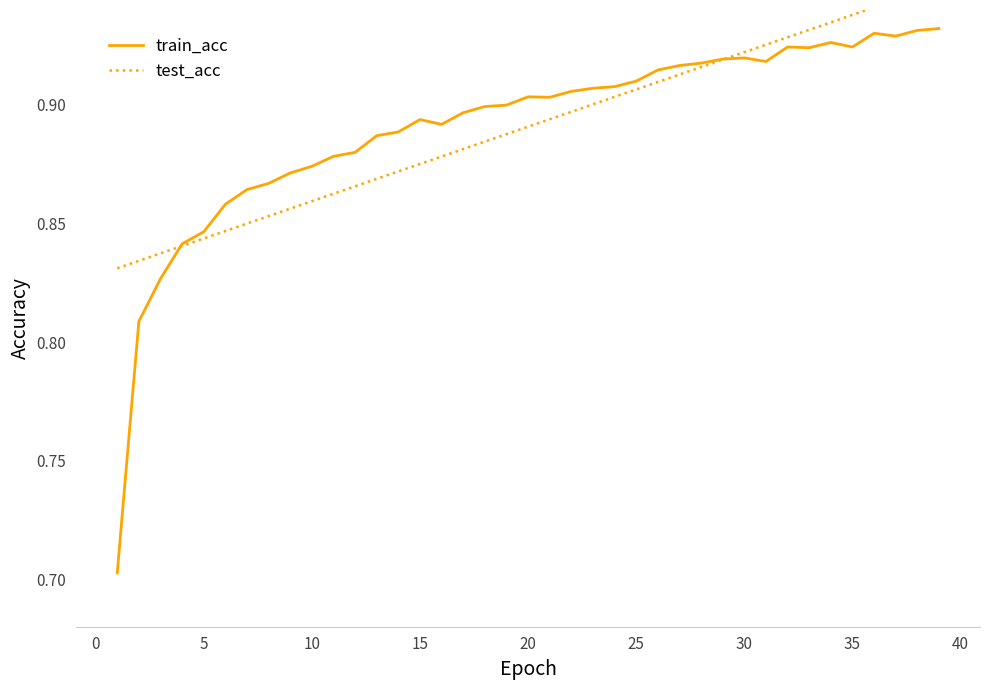

How many lines are shown in the chart?

2